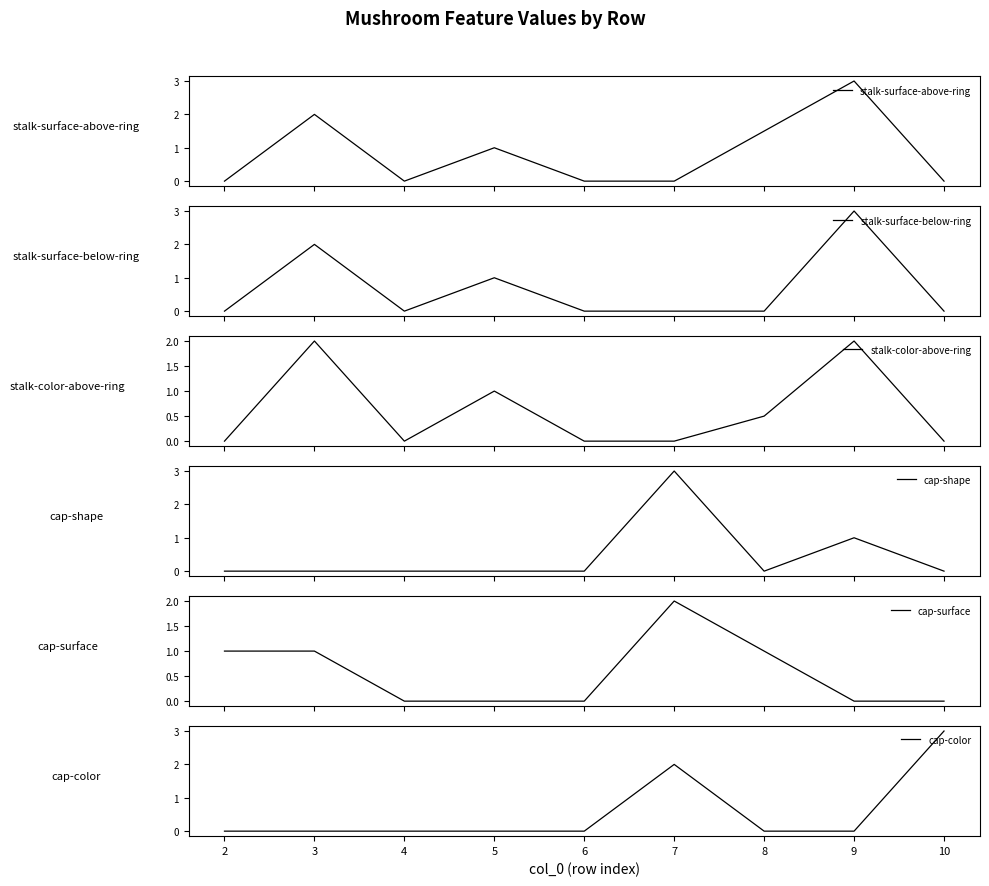

Does the chart display data point markers on the line(s)?

No